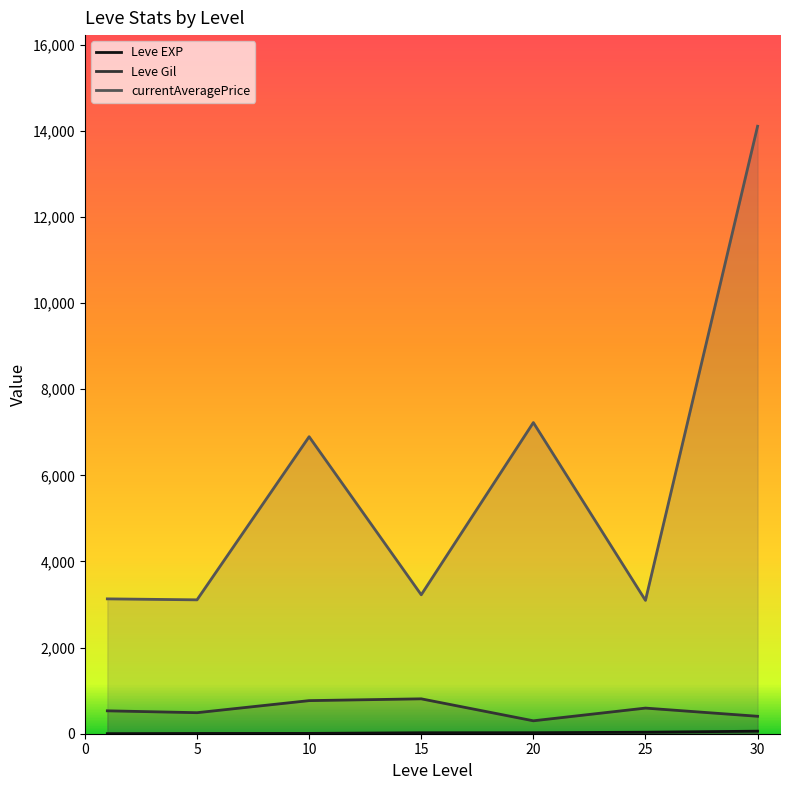

Which series has the widest spread of values?

currentAveragePrice